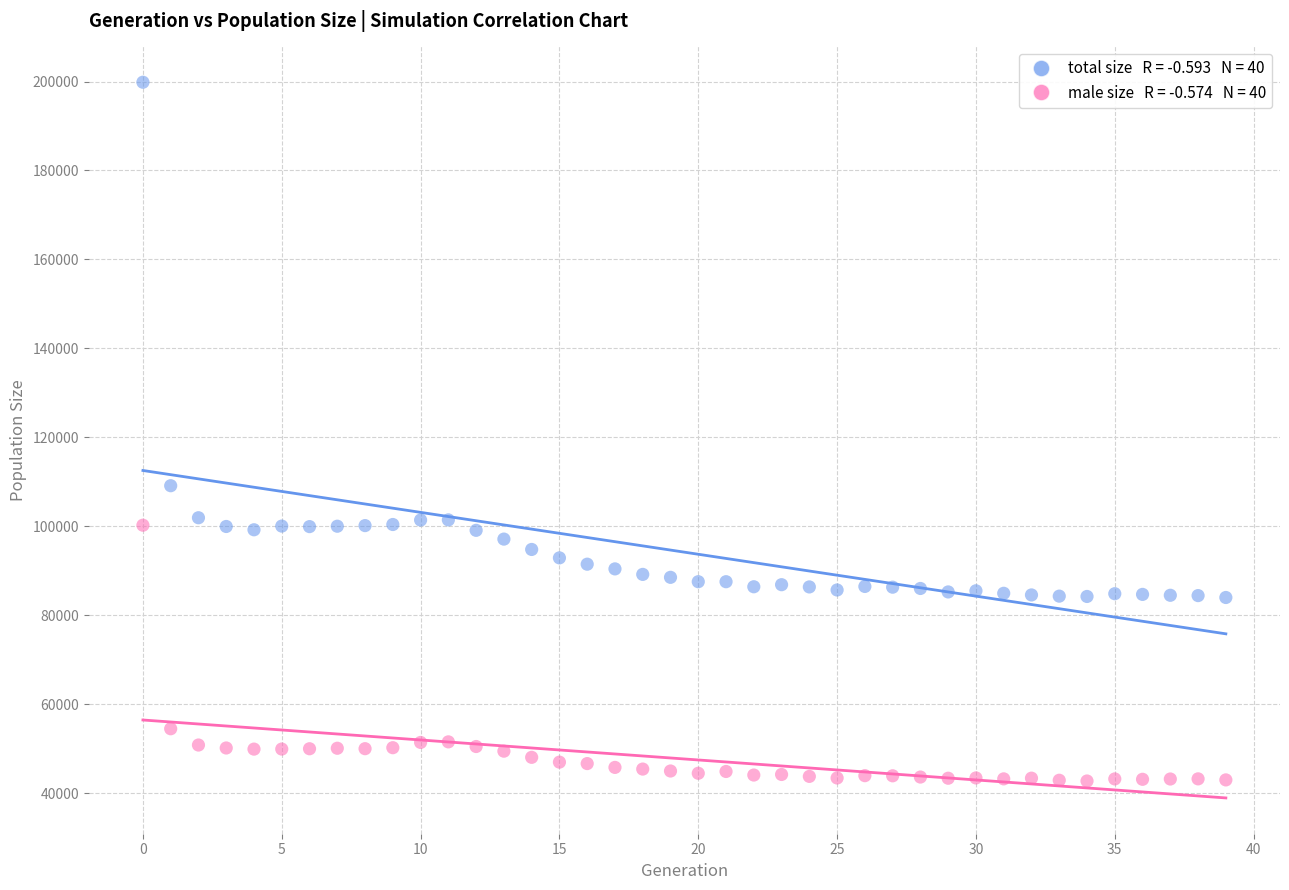

Across all series, what Y value is closest to 121287?

109126